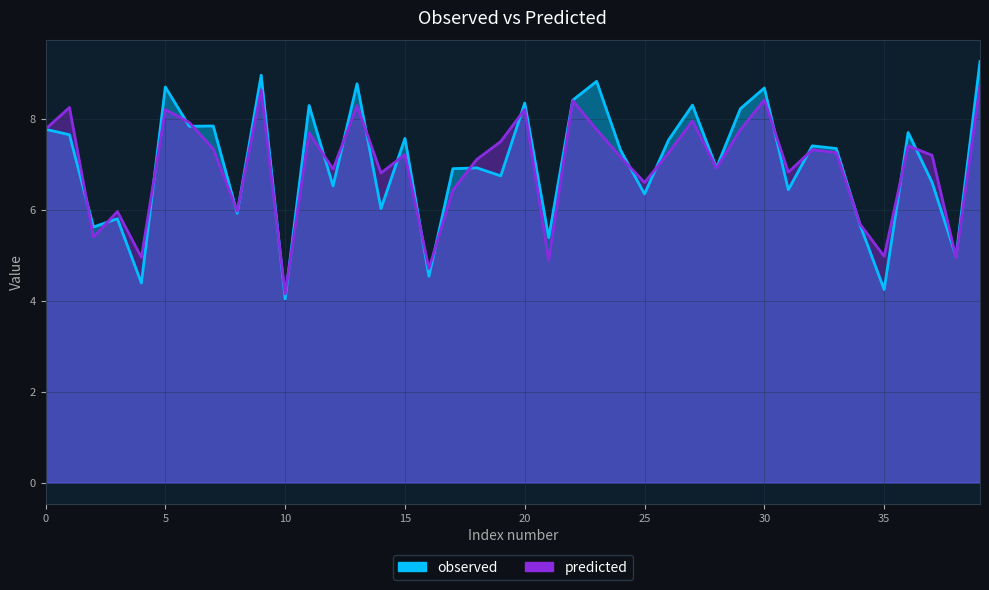

Reading right to left, extract all data points from this chart.

predicted: 8.7	4.9	7.2	7.4	5.0	5.7	7.3	7.3	6.8	8.4	7.8	6.9	8.0	7.2	6.6	7.2	7.8	8.4	4.9	8.2	7.5	7.1	6.4	4.7	7.2	6.8	8.3	6.9	7.7	4.1	8.6	6.0	7.3	7.9	8.2	5.0	6.0	5.4	8.2	7.8
observed: 9.3	5.0	6.6	7.7	4.2	5.7	7.3	7.4	6.4	8.7	8.2	6.9	8.3	7.5	6.3	7.3	8.8	8.4	5.4	8.3	6.7	6.9	6.9	4.5	7.6	6.0	8.8	6.5	8.3	4.0	9.0	5.9	7.8	7.8	8.7	4.4	5.8	5.6	7.6	7.8